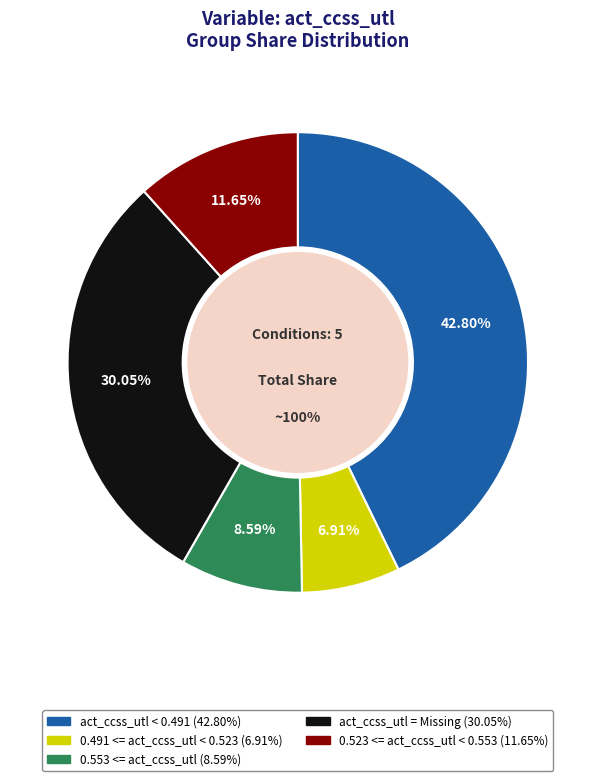

How many slices are in this pie chart?

5